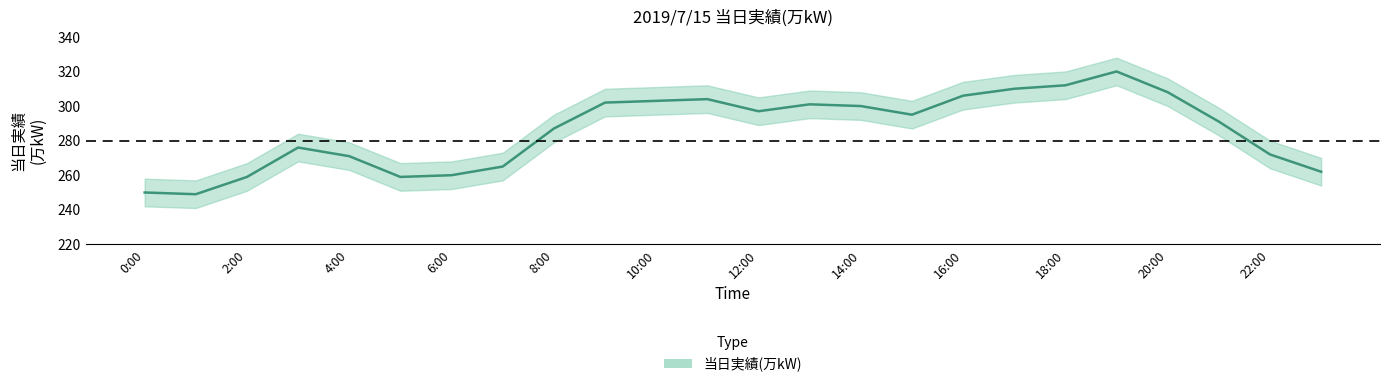

What is the change in value from 4:00 to 17:00?

+39